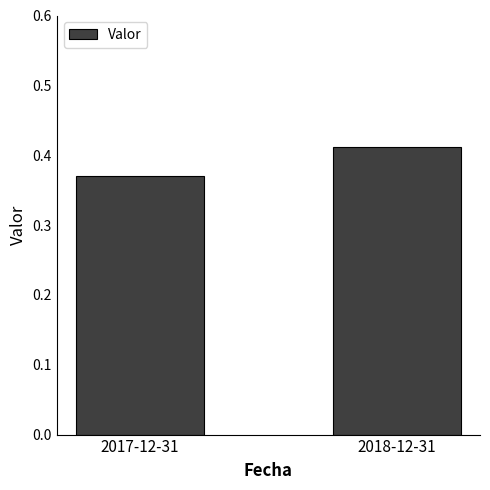

Which label corresponds to the smallest value in the chart?

2017-12-31